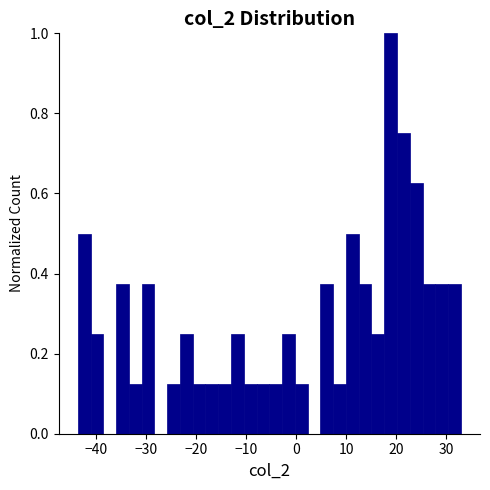

Read against the x-axis, roughly where is the centre of the tallest bar?

19